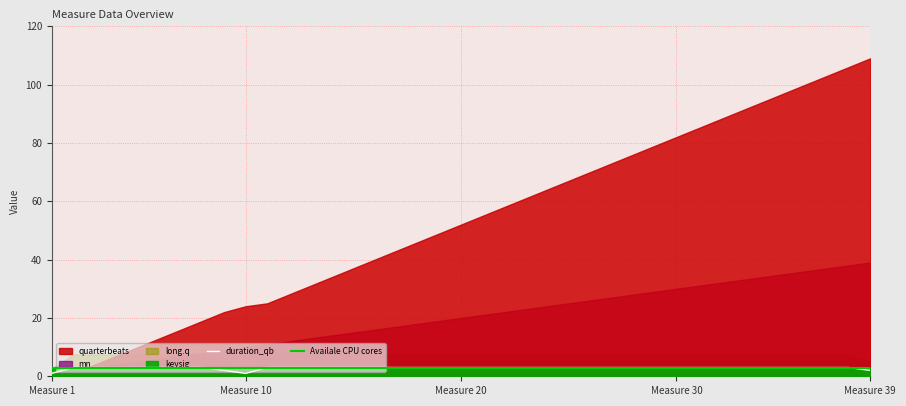

The value of Availale CPU cores at Measure 30 is 3. True or false?

True